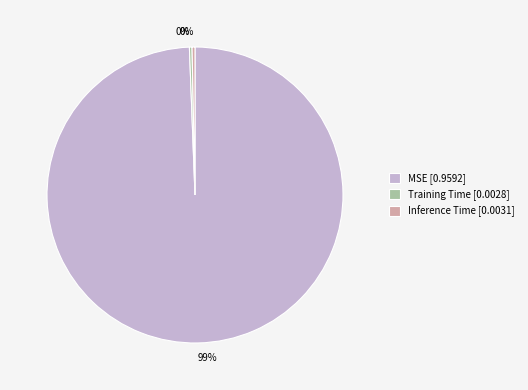

Does any single category account for the majority?

Yes